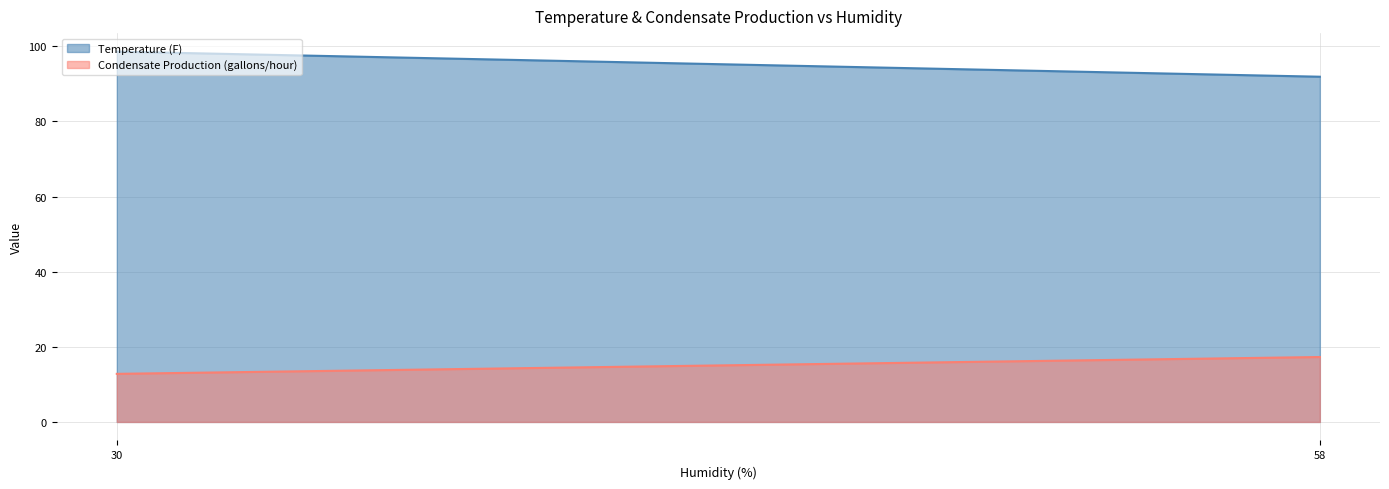

Rank the categories by Condensate Production (gallons/hour) value from lowest to highest.

30, 58